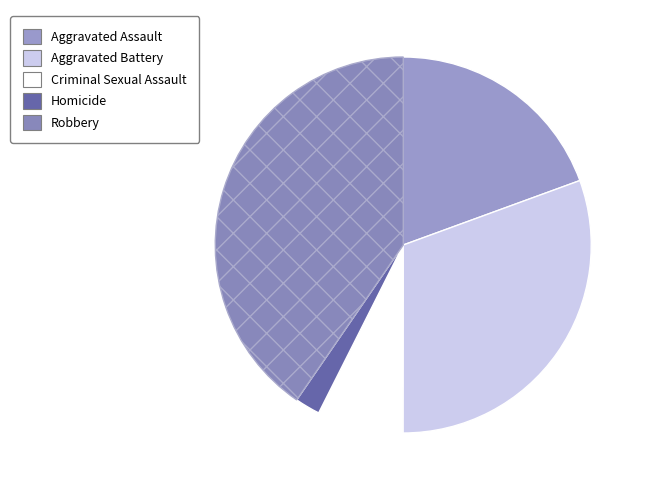

Rank the categories by value from lowest to highest.

Homicide, Criminal Sexual Assault, Aggravated Assault, Aggravated Battery, Robbery